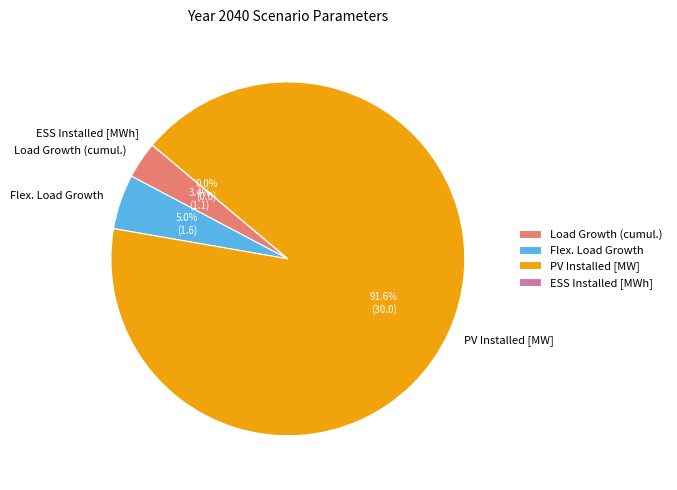

What is the smallest slice in the pie chart?

ESS Installed [MWh]